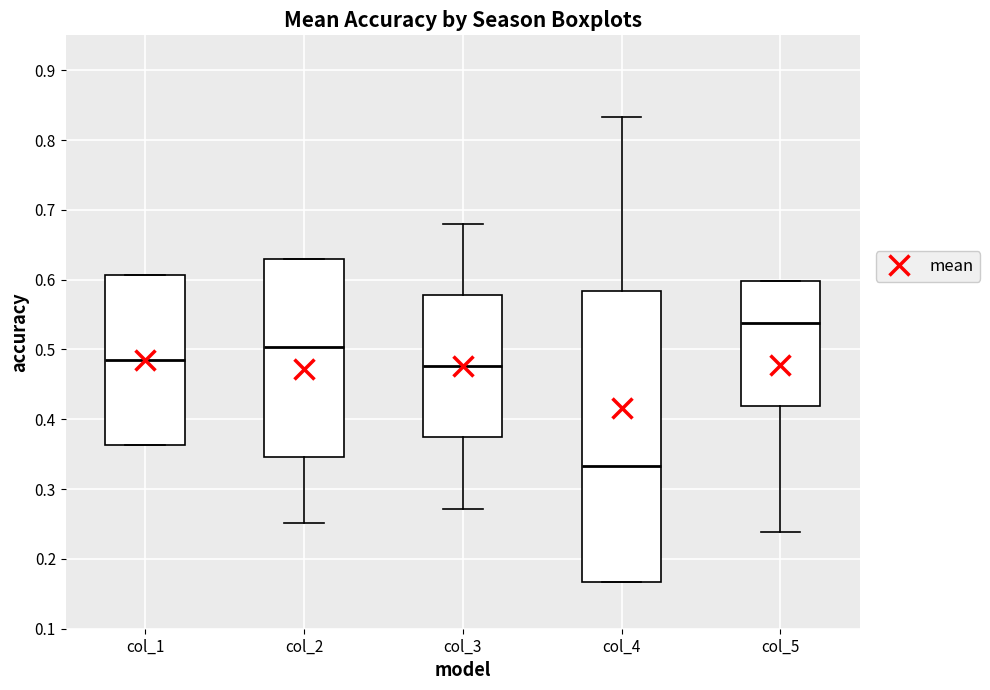

Reading left to right, transcribe this box plot: for each box, give where its median line is, the range the box spans, and where its two whiskers end, as read against the y-axis. The values are not printed on the chart, so give them approximately, as read against the axis.

col_1: median 0.49, box 0.36 to 0.61, whiskers 0.36 to 0.61
col_2: median 0.50, box 0.35 to 0.63, whiskers 0.25 to 0.63
col_3: median 0.48, box 0.37 to 0.58, whiskers 0.27 to 0.68
col_4: median 0.33, box 0.17 to 0.58, whiskers 0.17 to 0.83
col_5: median 0.54, box 0.42 to 0.60, whiskers 0.24 to 0.60